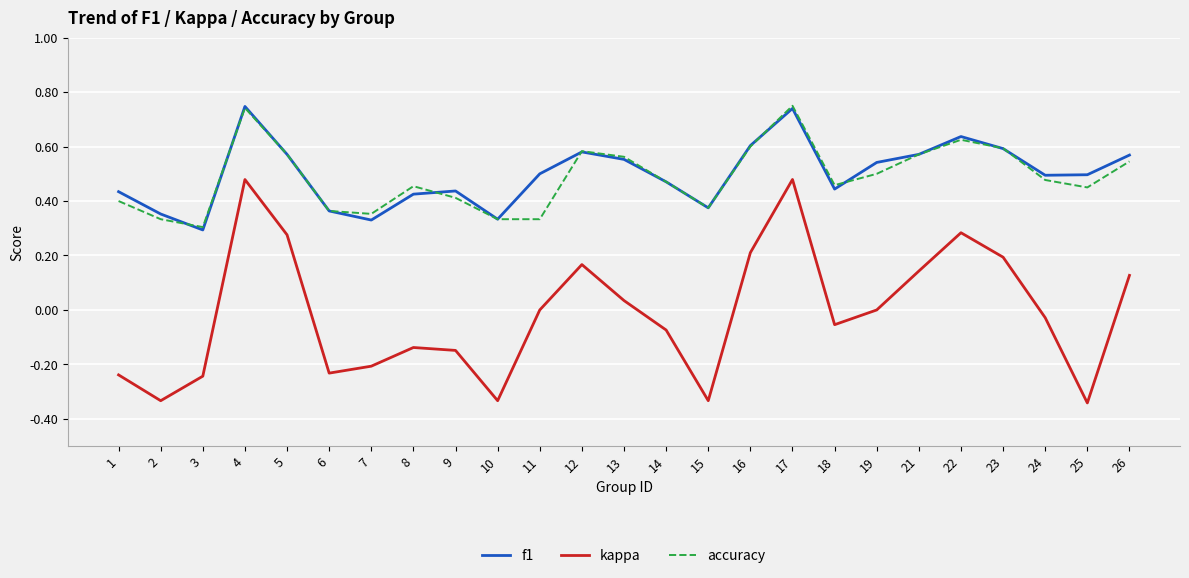

What are all the series names shown in the legend?

f1, kappa, accuracy